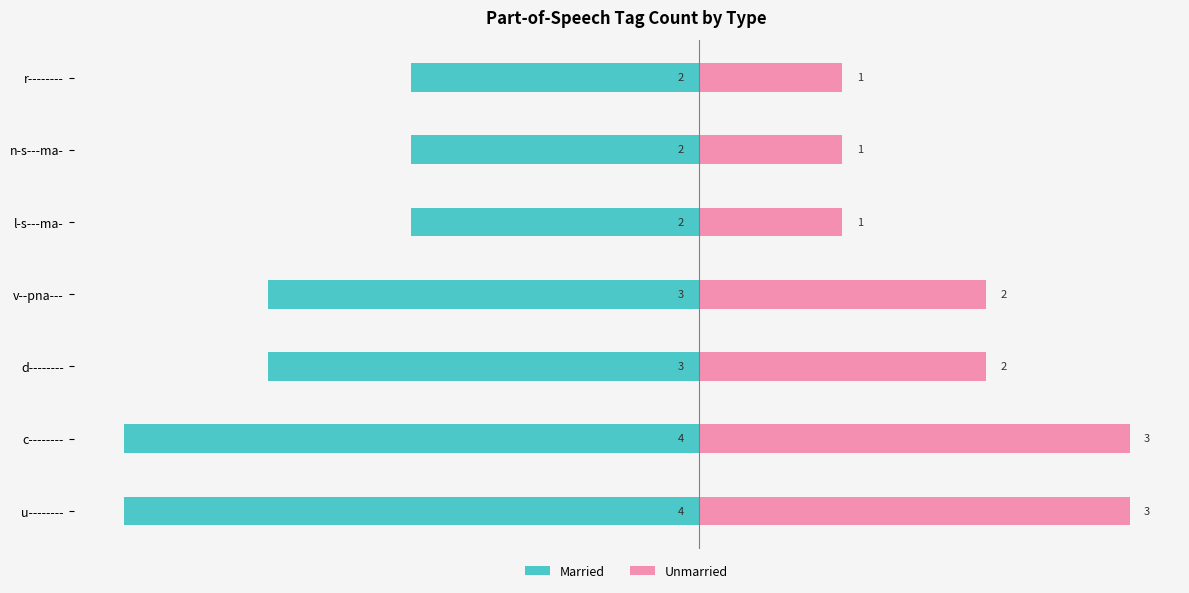

Is it true that Unmarried equals 1 at l-s---ma-?

True